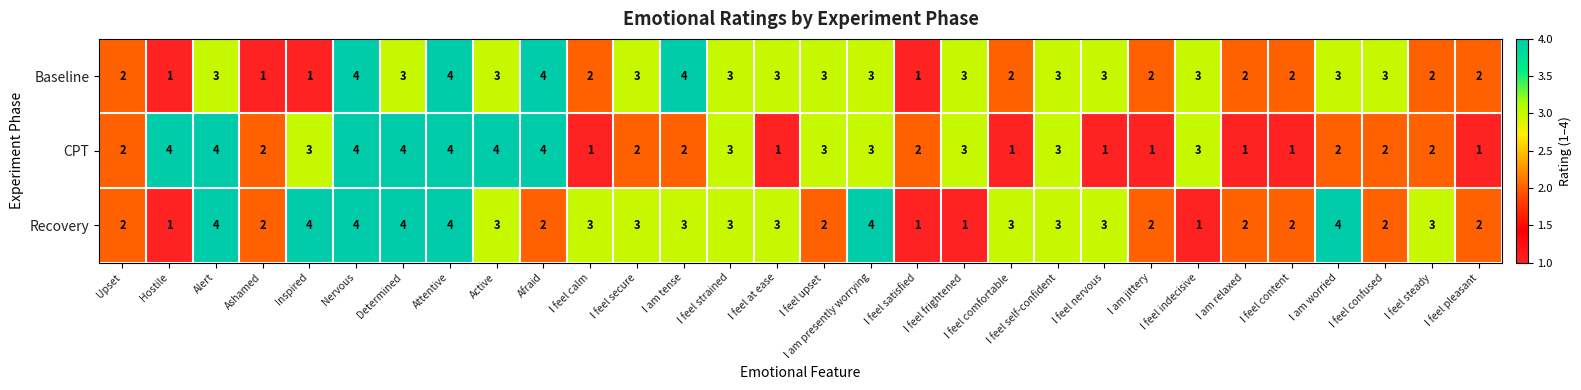

What is the sum of all Recovery values?

80